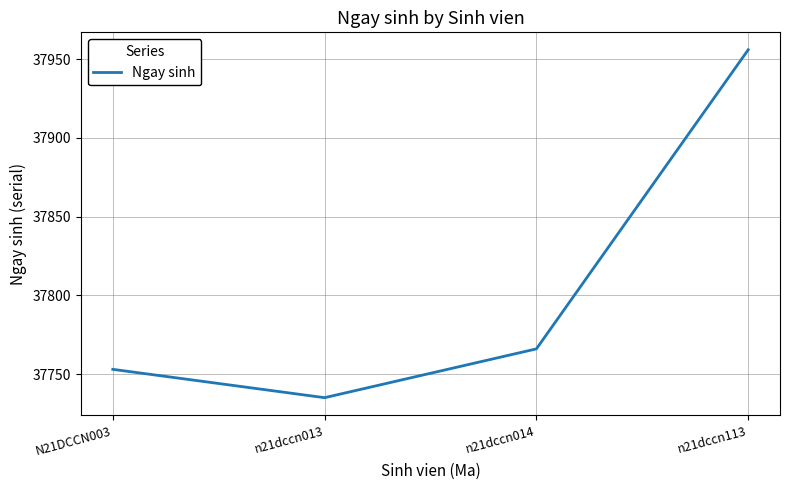

What is the difference between the values at n21dccn013 and N21DCCN003?

18